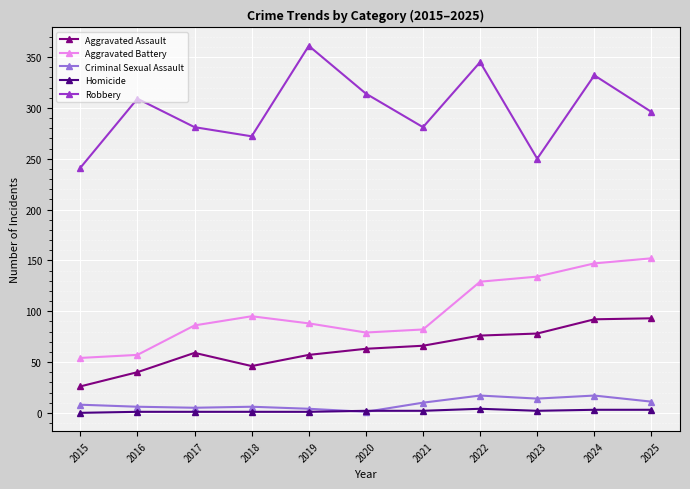

Count the number of categories in the chart.

11